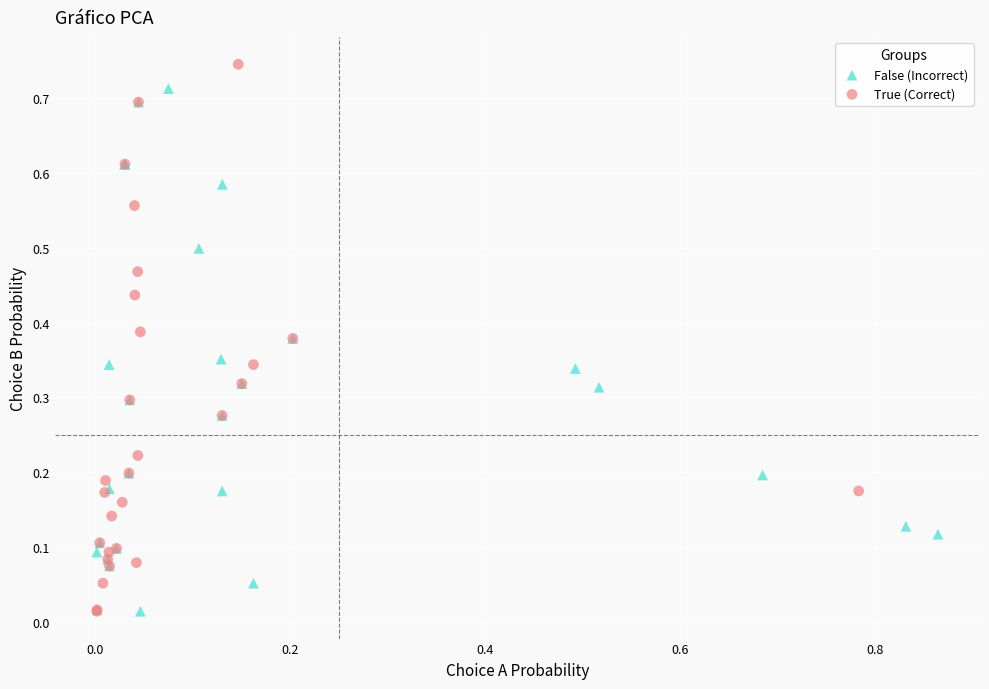

Which series contains the highest Y value?

True (Correct)